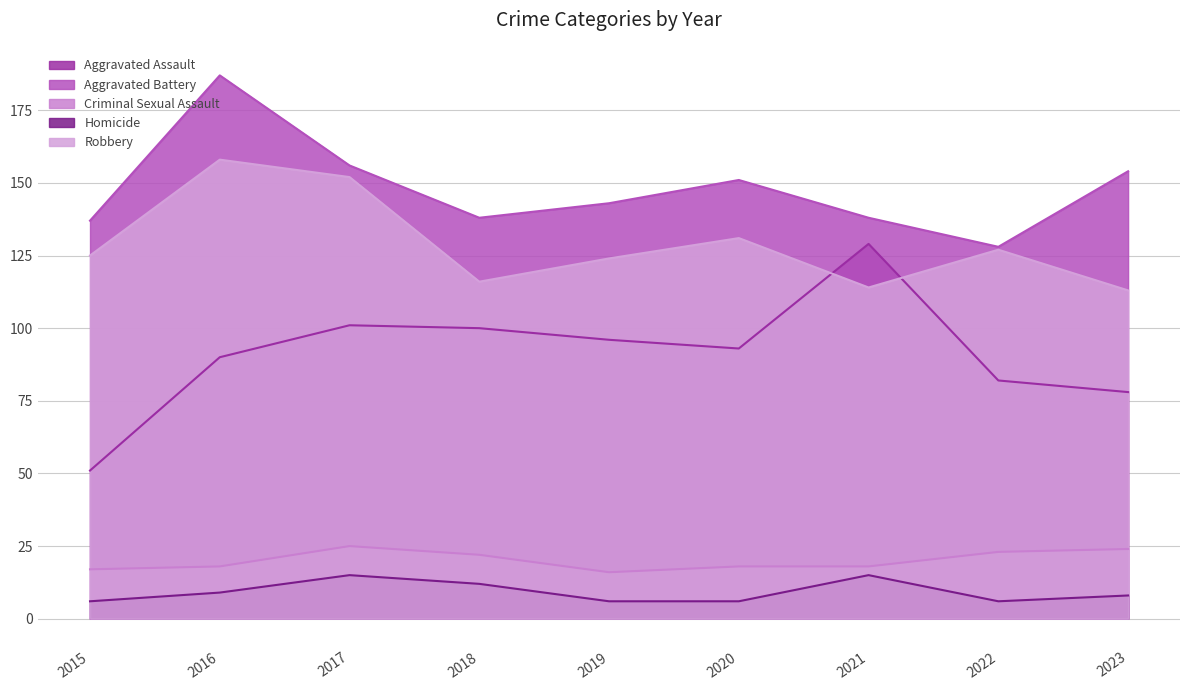

How many values in the Aggravated Assault series are below 93?

4